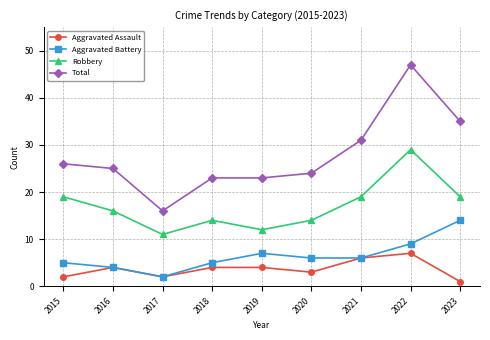

Count the number of categories in the chart.

9